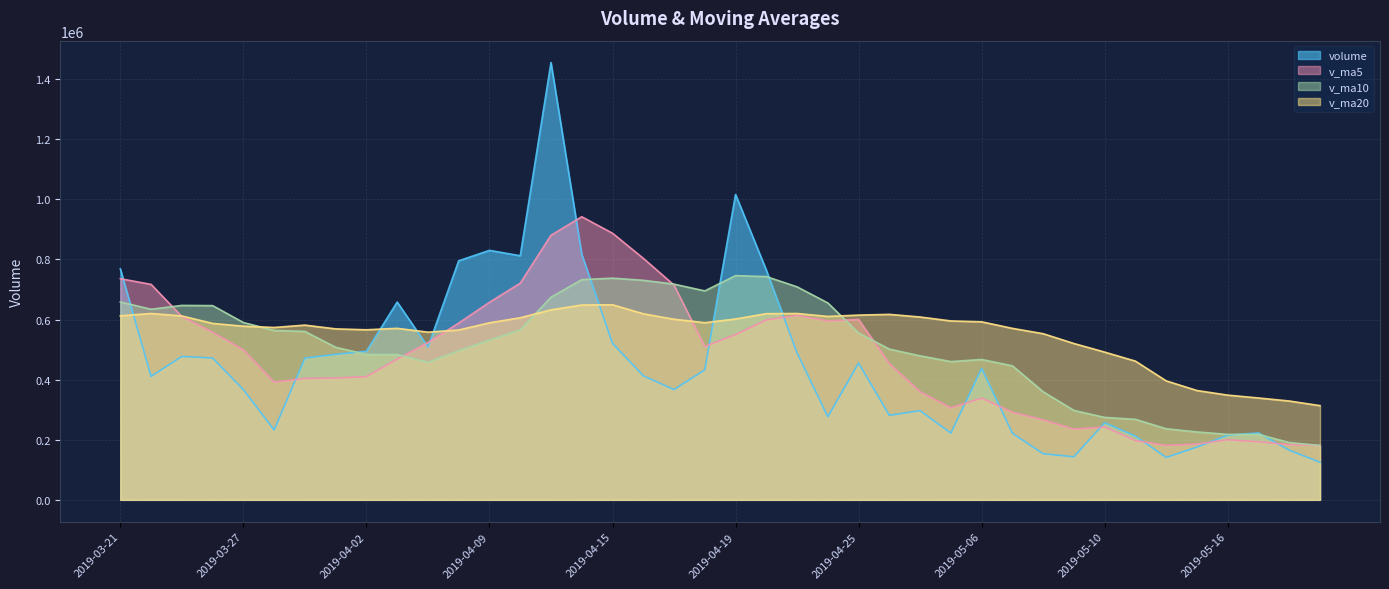

Is it true that v_ma10 equals 674236.5 at 2019-04-11?

True